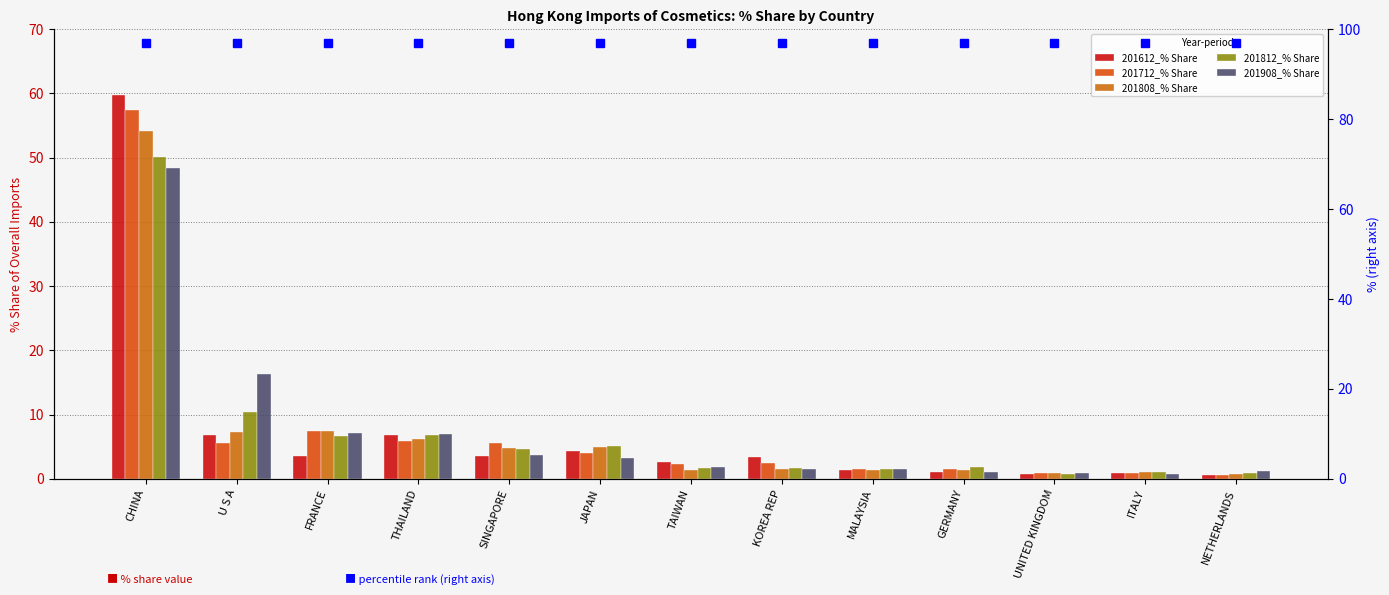

Reading left to right, transcribe all the data shown in this chart.

201612_% Share: CHINA=59.8	U S A=6.8	FRANCE=3.5	THAILAND=6.9	SINGAPORE=3.5	JAPAN=4.4	TAIWAN=2.6	KOREA REP=3.4	MALAYSIA=1.3	GERMANY=1.0	UNITED KINGDOM=0.7	ITALY=0.9	NETHERLANDS=0.6
201712_% Share: CHINA=57.4	U S A=5.6	FRANCE=7.4	THAILAND=5.9	SINGAPORE=5.6	JAPAN=4.0	TAIWAN=2.3	KOREA REP=2.4	MALAYSIA=1.6	GERMANY=1.5	UNITED KINGDOM=0.9	ITALY=0.8	NETHERLANDS=0.6
201808_% Share: CHINA=54.1	U S A=7.3	FRANCE=7.4	THAILAND=6.2	SINGAPORE=4.7	JAPAN=4.9	TAIWAN=1.4	KOREA REP=1.5	MALAYSIA=1.4	GERMANY=1.4	UNITED KINGDOM=0.8	ITALY=1.0	NETHERLANDS=0.7
201812_% Share: CHINA=50.1	U S A=10.5	FRANCE=6.7	THAILAND=6.8	SINGAPORE=4.6	JAPAN=5.1	TAIWAN=1.7	KOREA REP=1.6	MALAYSIA=1.5	GERMANY=1.8	UNITED KINGDOM=0.8	ITALY=1.1	NETHERLANDS=0.8
201908_% Share: CHINA=48.4	U S A=16.4	FRANCE=7.2	THAILAND=6.9	SINGAPORE=3.8	JAPAN=3.2	TAIWAN=1.9	KOREA REP=1.5	MALAYSIA=1.4	GERMANY=1.1	UNITED KINGDOM=0.9	ITALY=0.7	NETHERLANDS=1.2